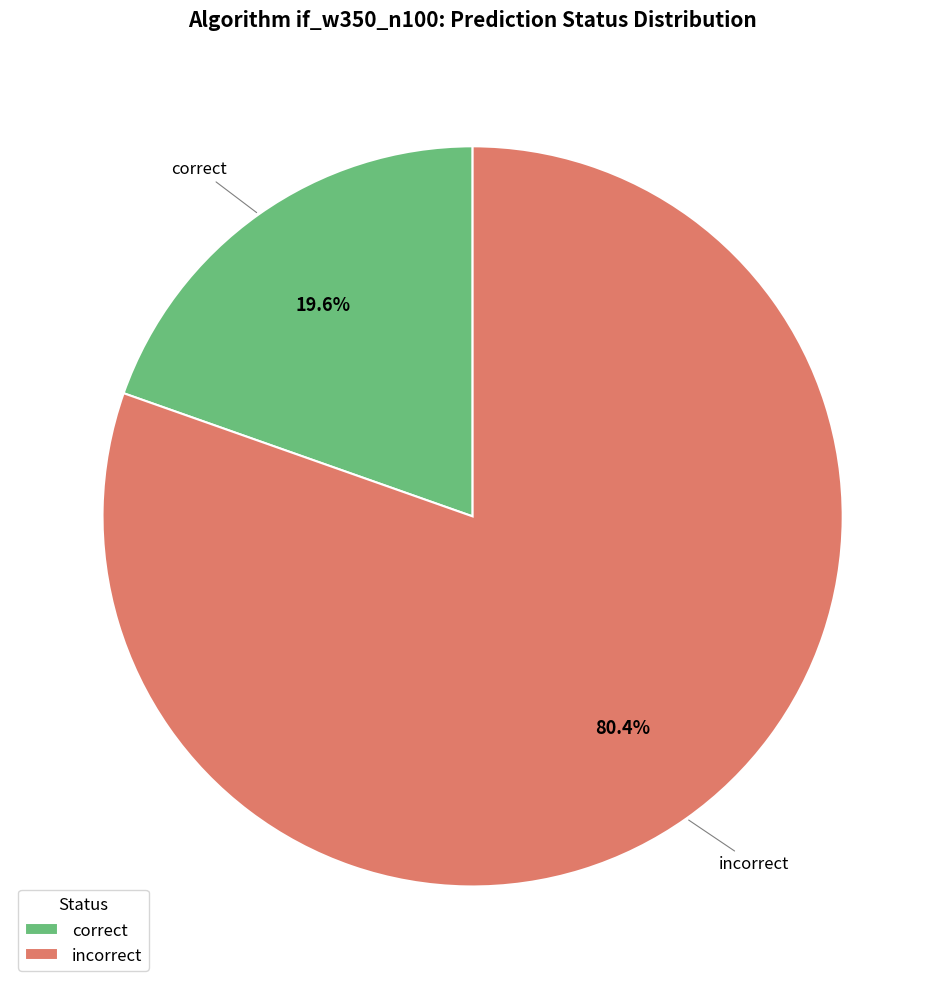

Combined, do correct and incorrect account for over 50%?

Yes